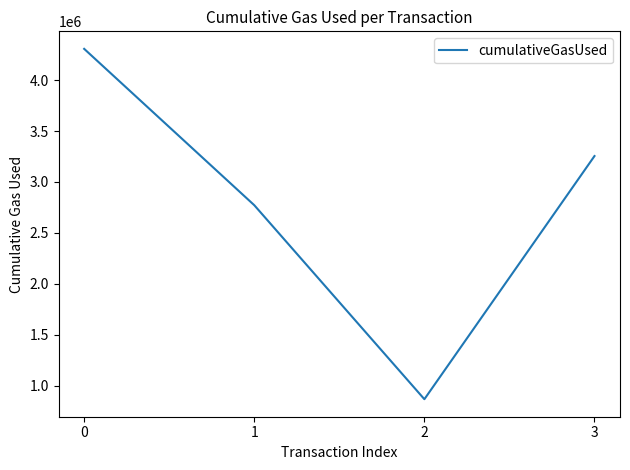

What is the change in value from 0 to 2?

-3442970